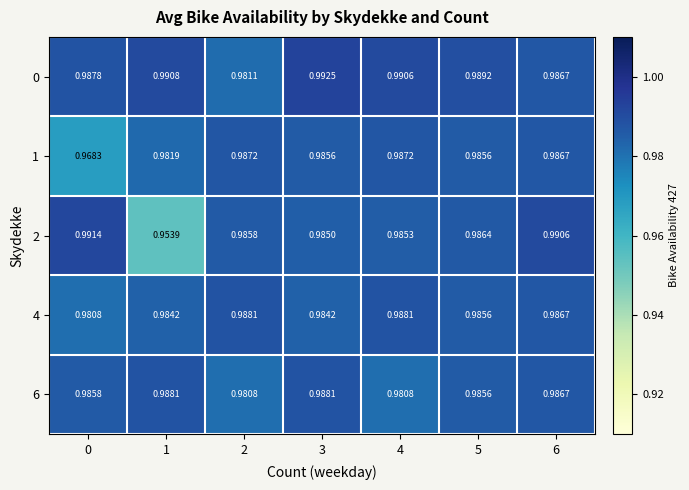

Is the value of 4 at 3 greater than the value of 6 at 0?

No